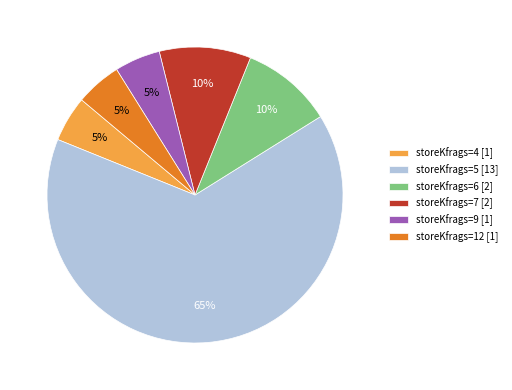

True or false: storeKfrags=7 [2] accounts for 10% of the total.

True